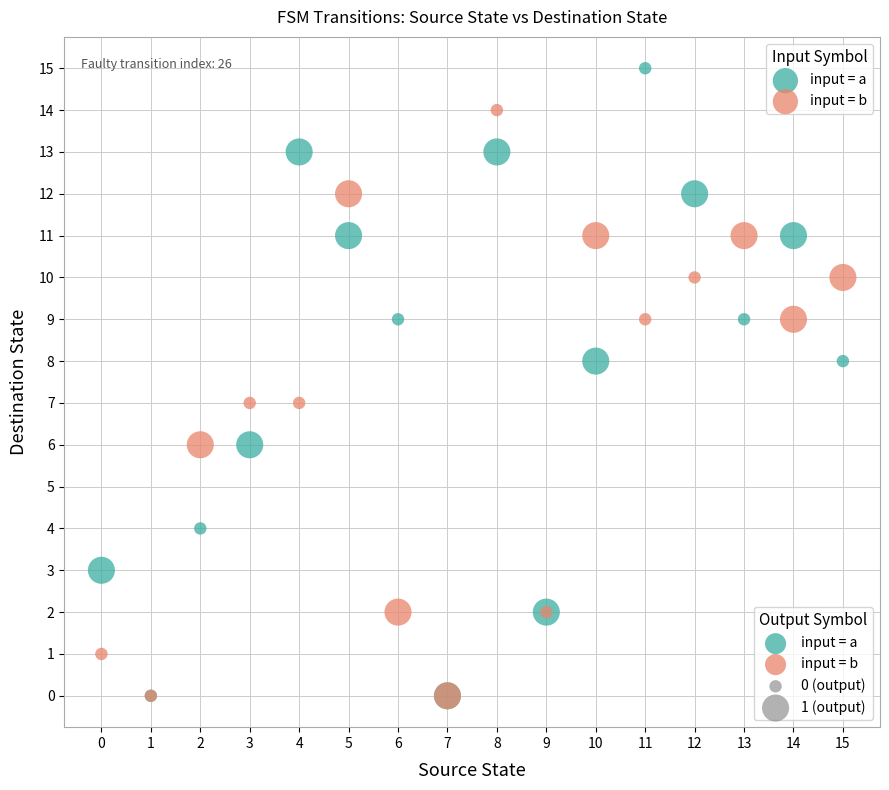

Which series reaches the maximum Y coordinate?

input = a